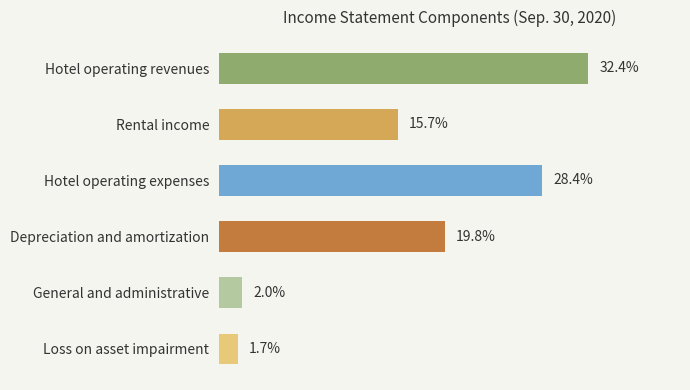

Does the chart contain any negative values?

No